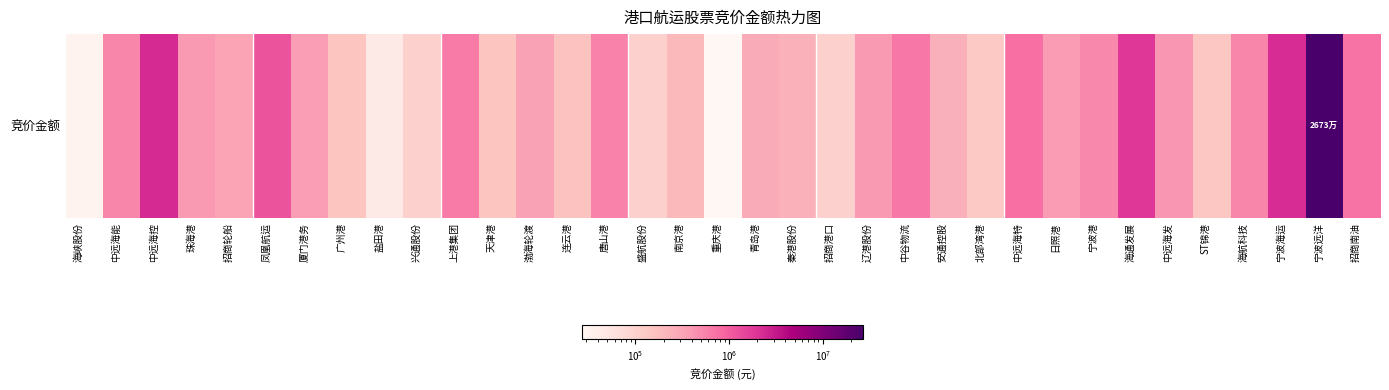

What is the ratio of the value at 北部湾港 to the value at 厦门港务?

0.4